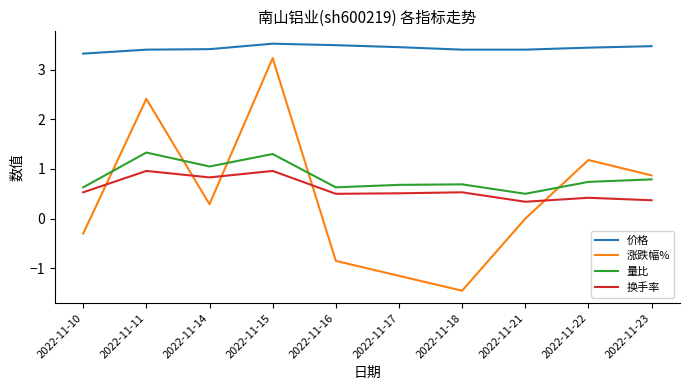

True or false: 涨跌幅% and 价格 intersect in this chart.

False